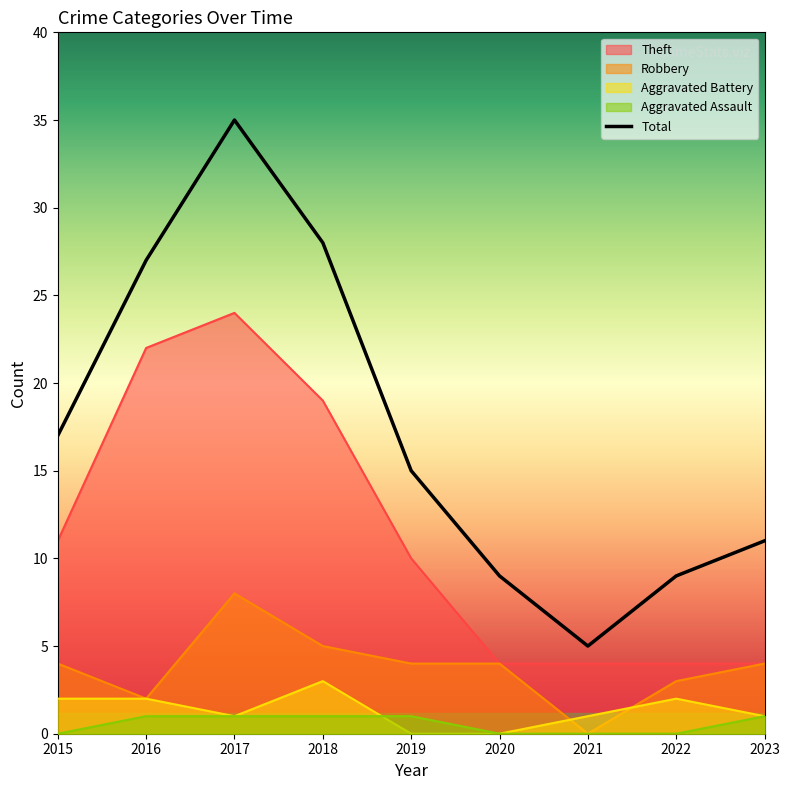

What is the difference between the maximum and minimum values?

30